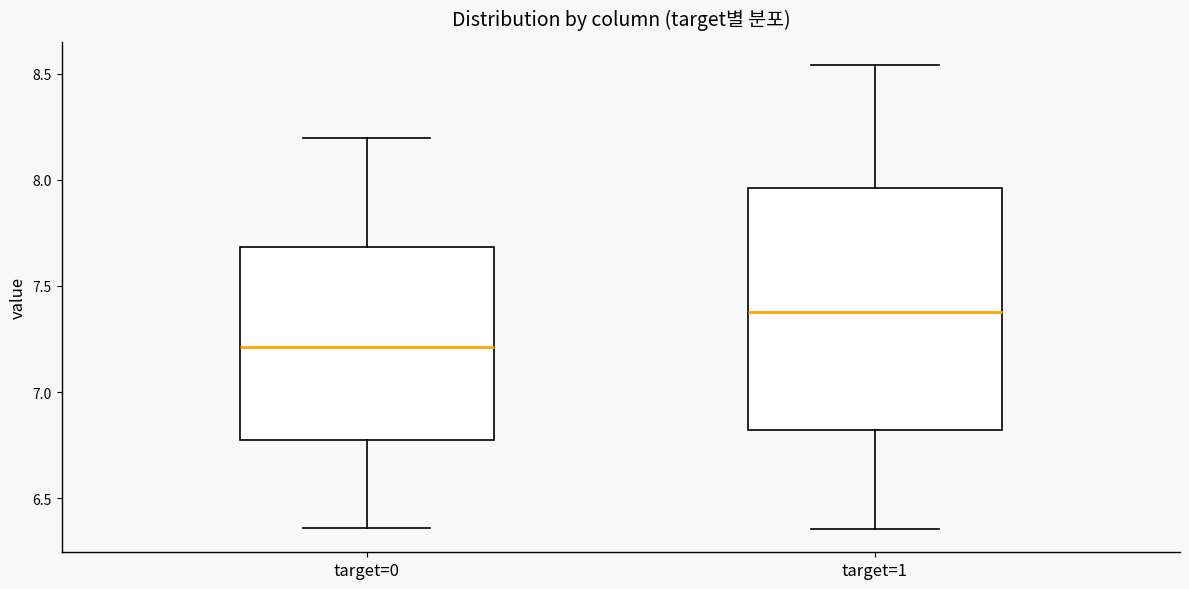

Reading left to right, transcribe this box plot: for each box, give where its median line is, the range the box spans, and where its two whiskers end, as read against the y-axis. The values are not printed on the chart, so give them approximately, as read against the axis.

target=0: median 7.20, box 6.80 to 7.70, whiskers 6.35 to 8.20
target=1: median 7.40, box 6.80 to 7.95, whiskers 6.35 to 8.55